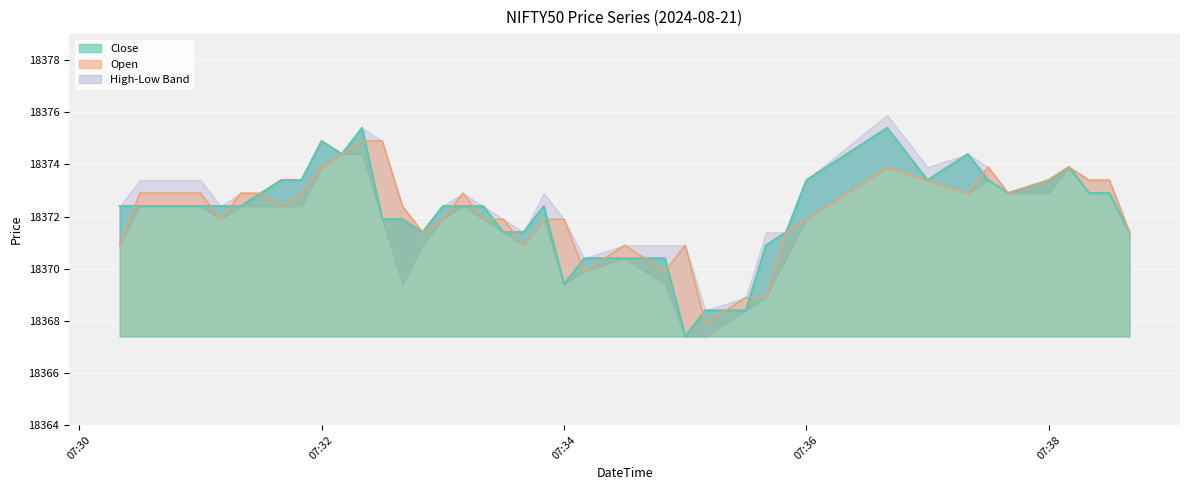

What is the difference between the maximum and second lowest values in the Close series?

7.0